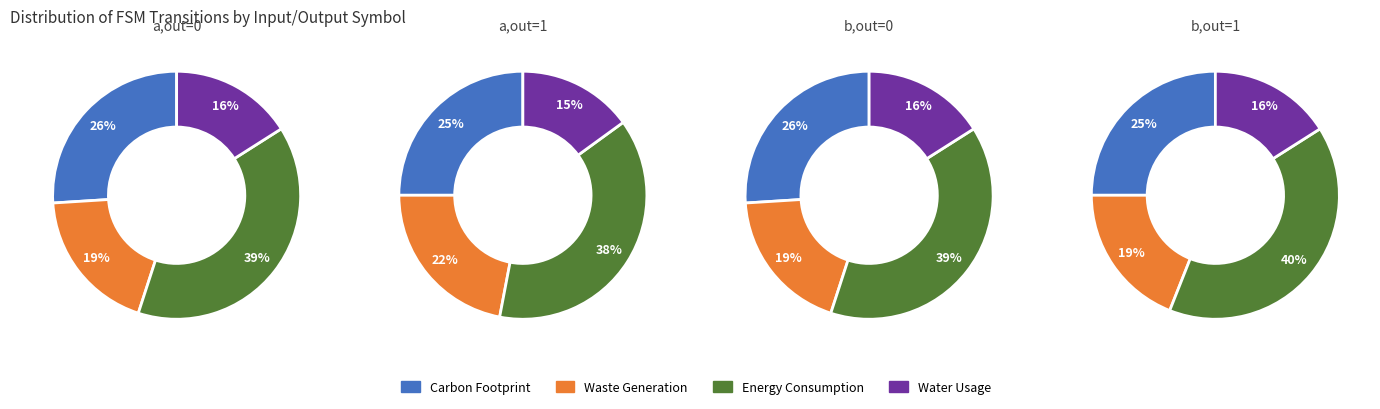

True or false: 1 accounts for 14% of the total.

False